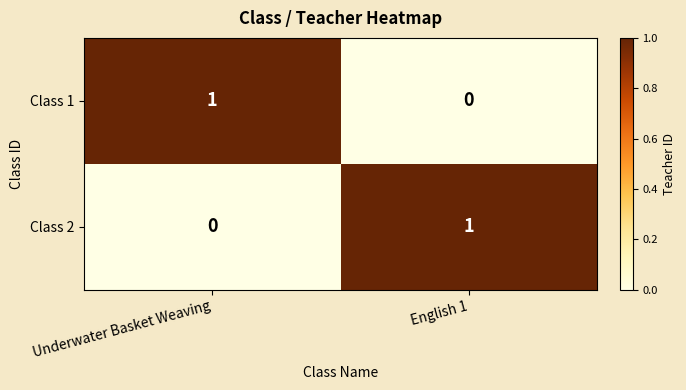

The Class 1 series shows 0 at English 1. True or false?

True